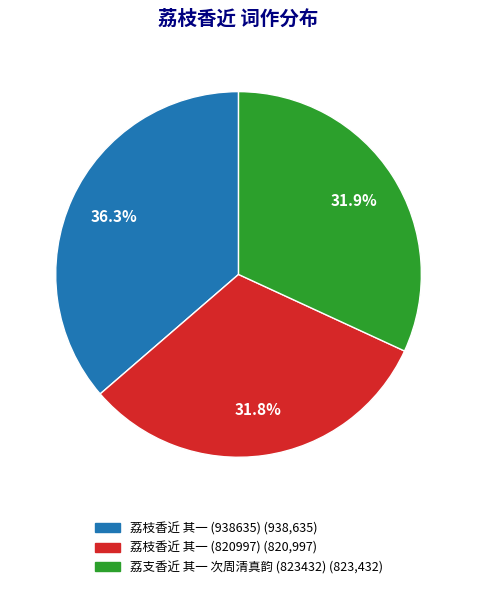

Is there a majority slice in this chart?

No